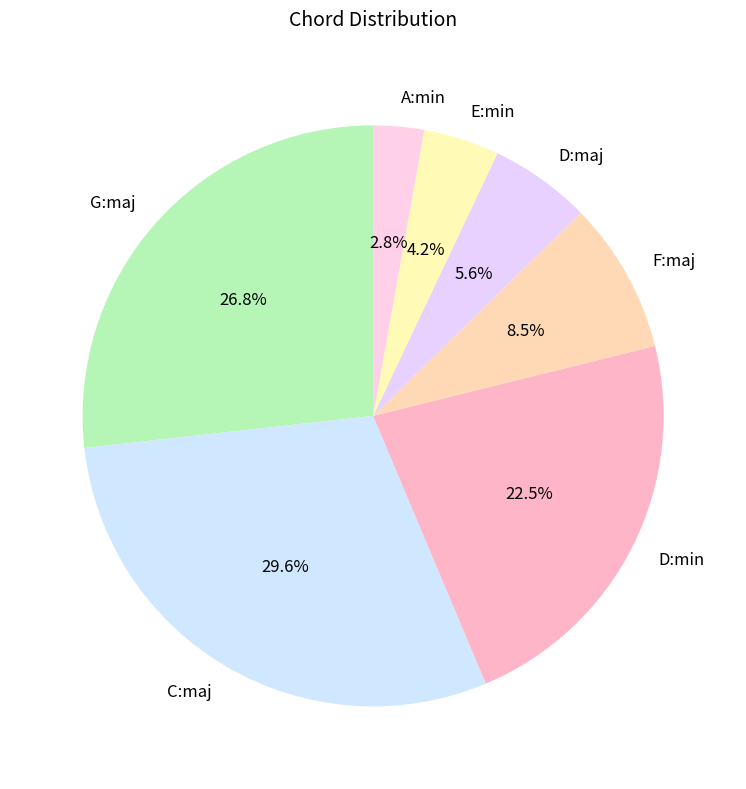

To the nearest percent, what percentage of the pie is C:maj?

30%